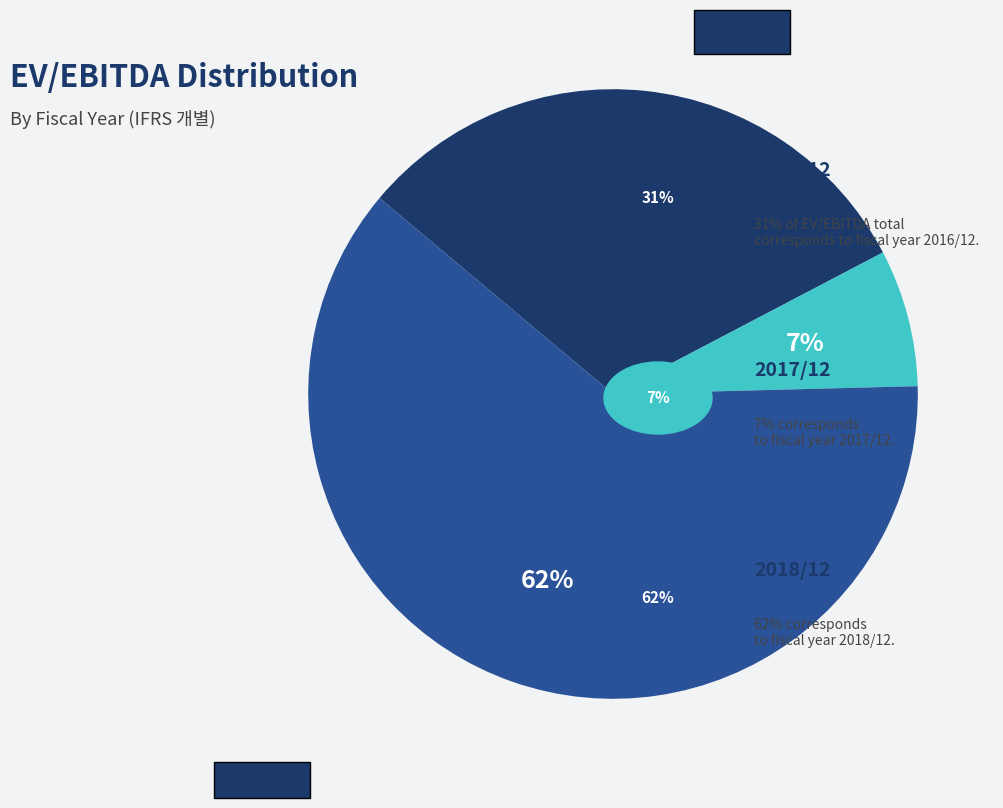

Is there a majority slice in this chart?

Yes